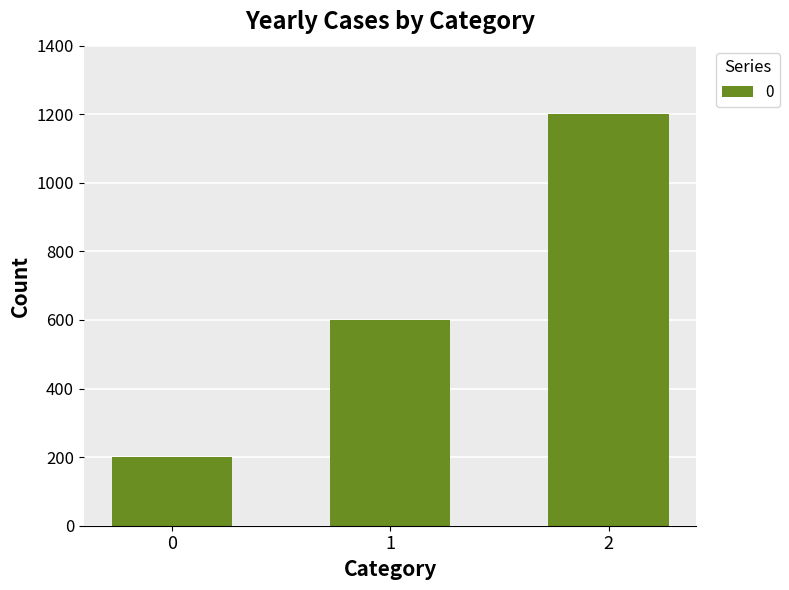

What is the greatest value displayed?

1200